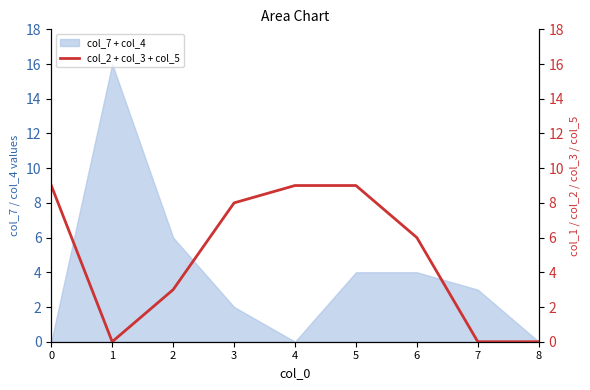

Rank the categories by value from highest to lowest.

0, 4, 5, 3, 6, 2, 1, 7, 8